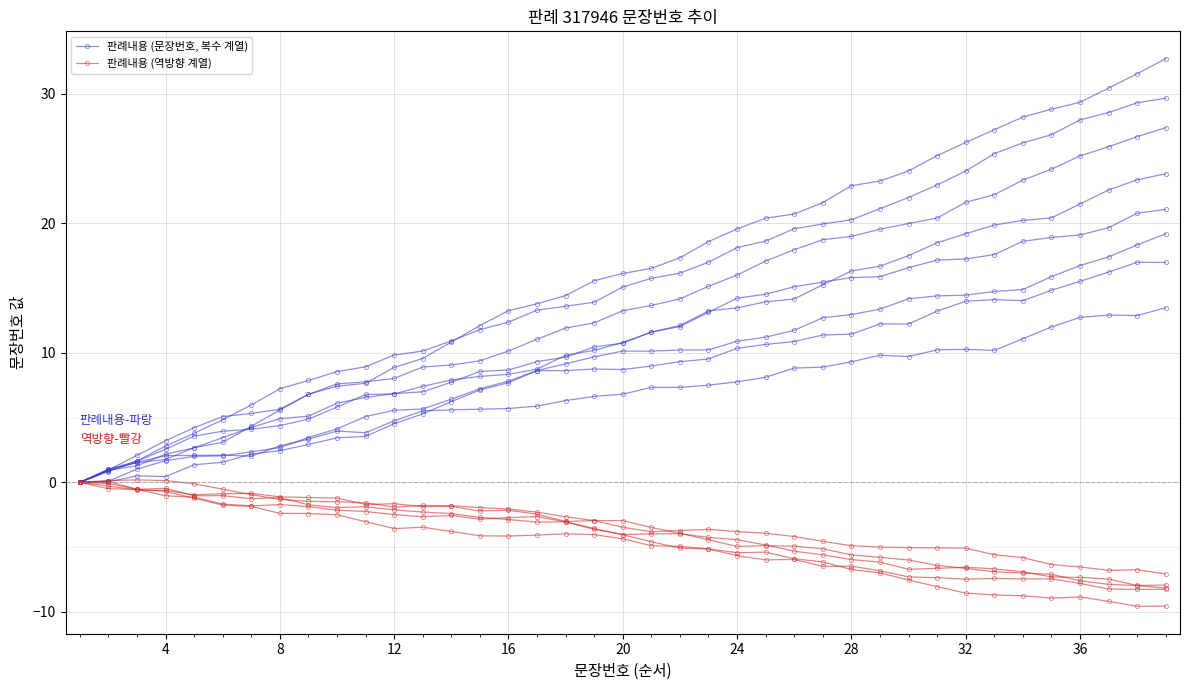

Is the value of 판례내용 (역방향 계열) at 13 greater than the value of 판례내용 (문장번호, 복수 계열) at 11?

No